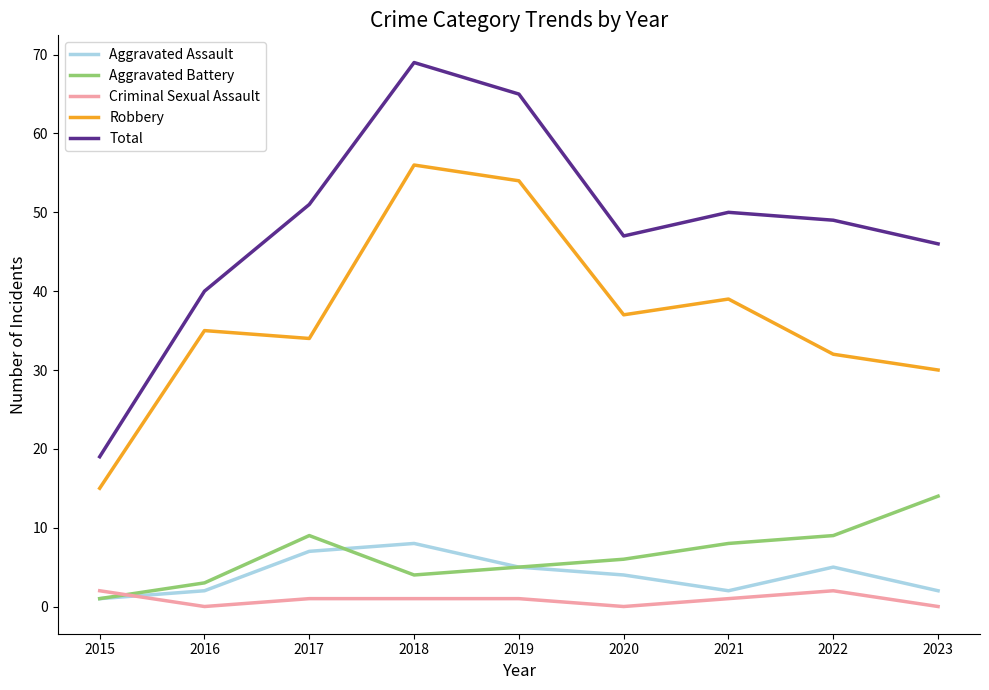

True or false: Aggravated Assault and Robbery intersect in this chart.

False